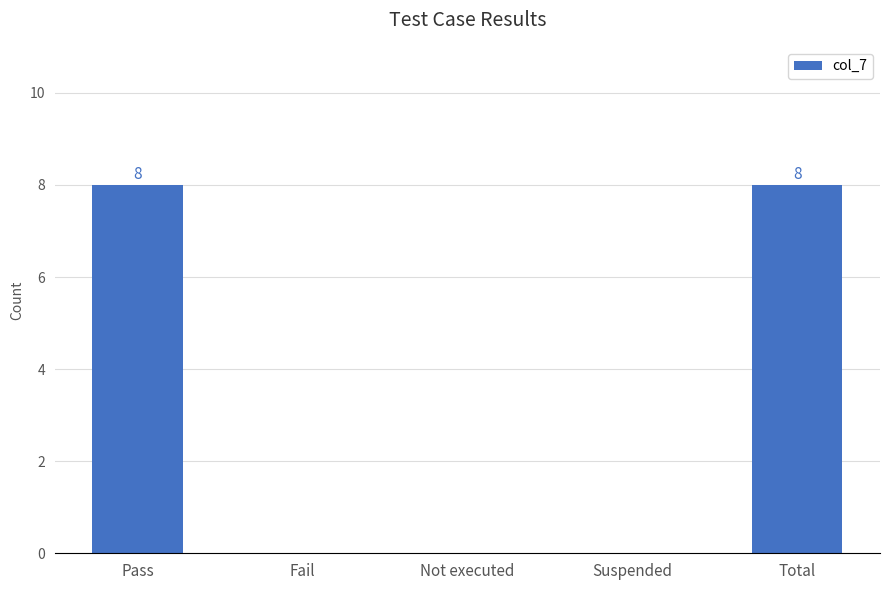

What is the greatest value displayed?

8